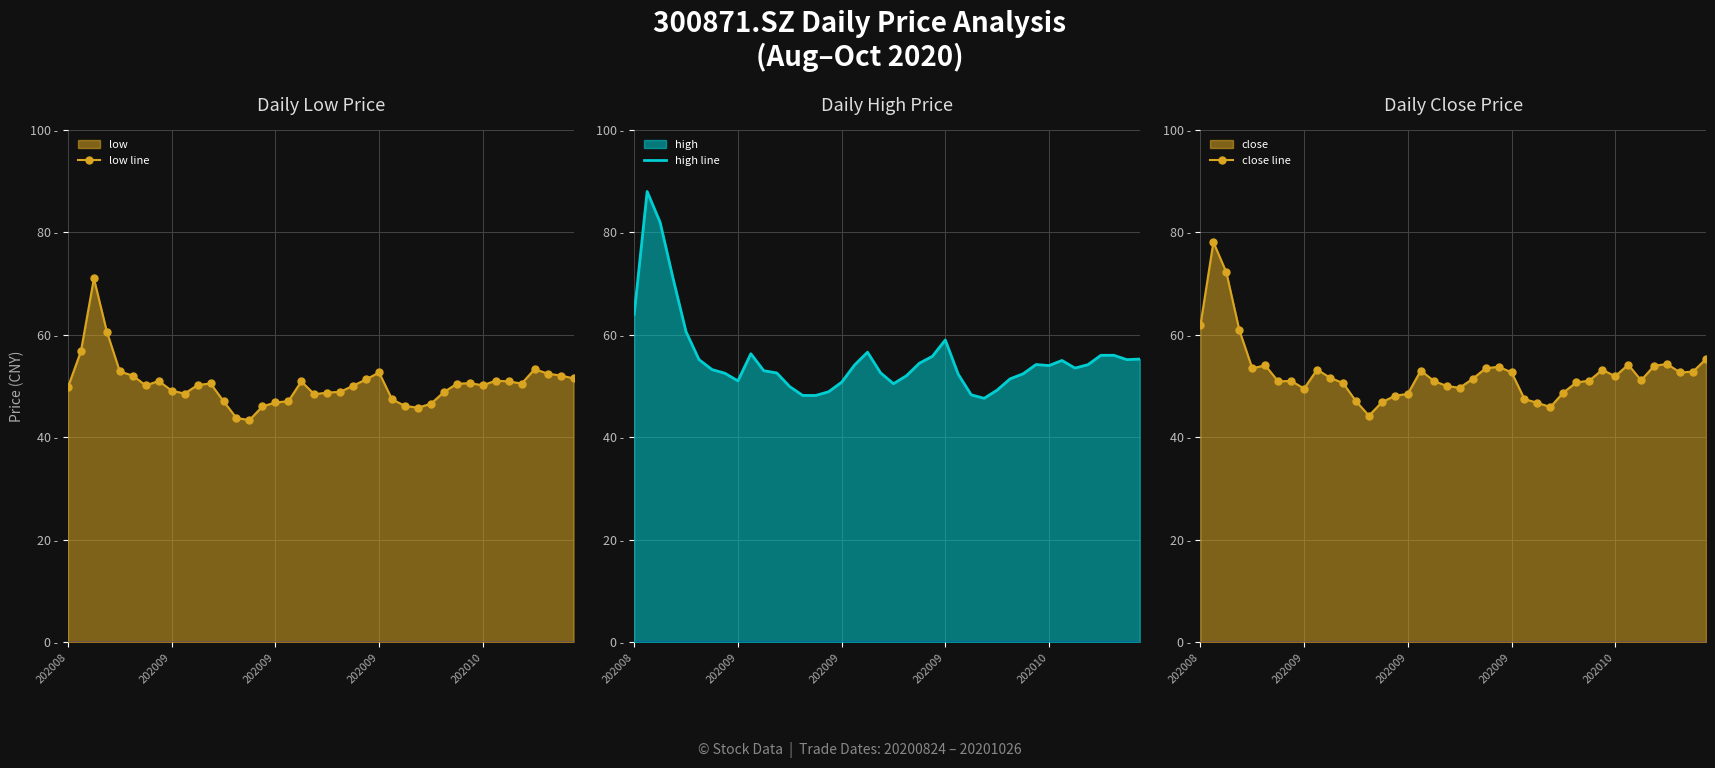

True or false: close line has a value of 50.7 at 29.

True